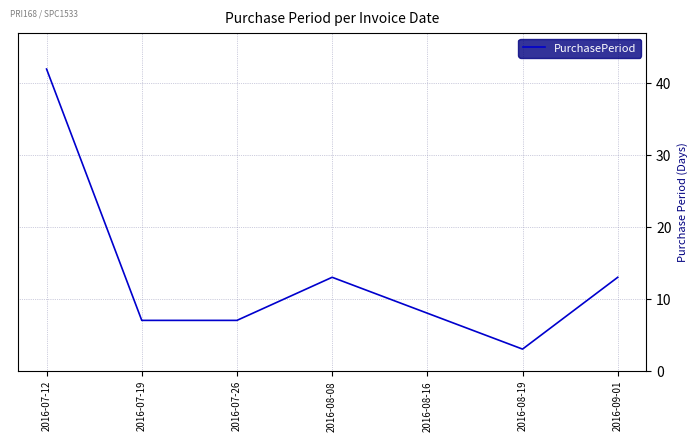

At which category does the chart reach its minimum across all series?

2016-08-19